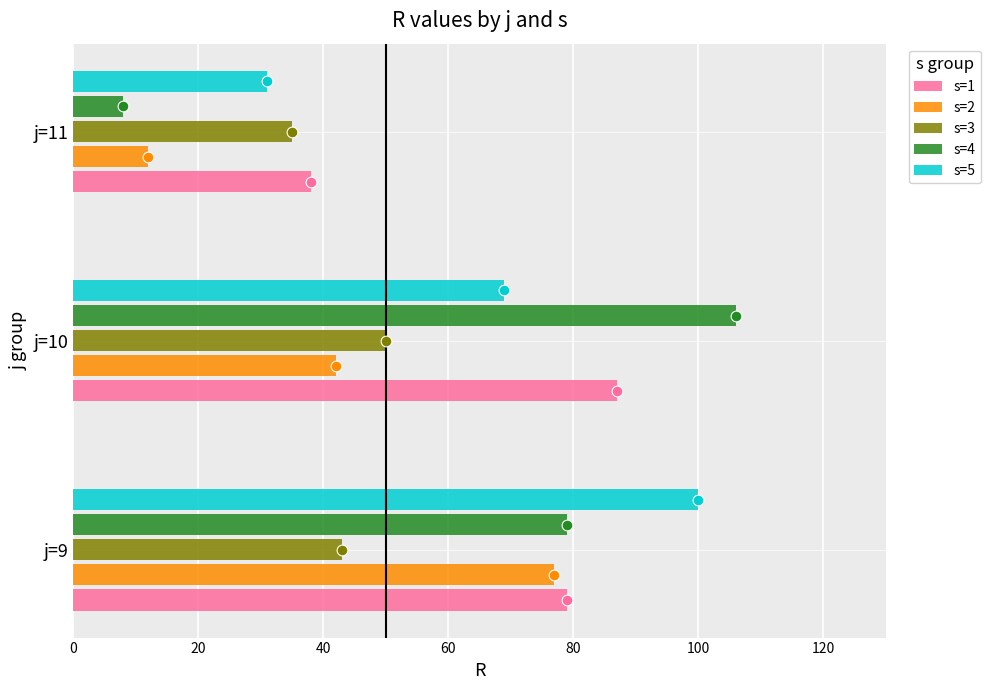

What are all the series names shown in the legend?

s=1, s=2, s=3, s=4, s=5